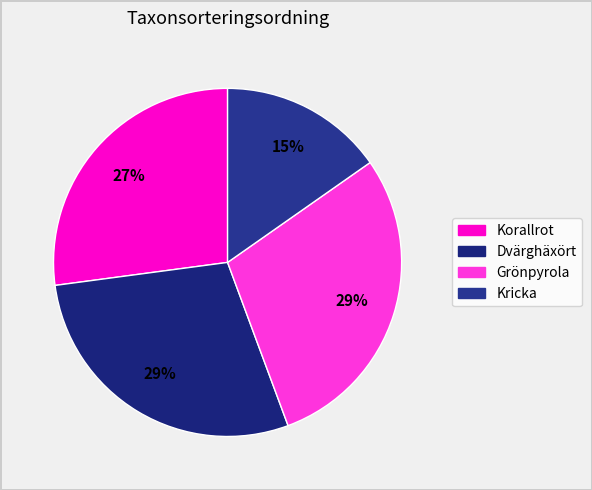

Is it true that Korallrot is 36% of the pie?

False